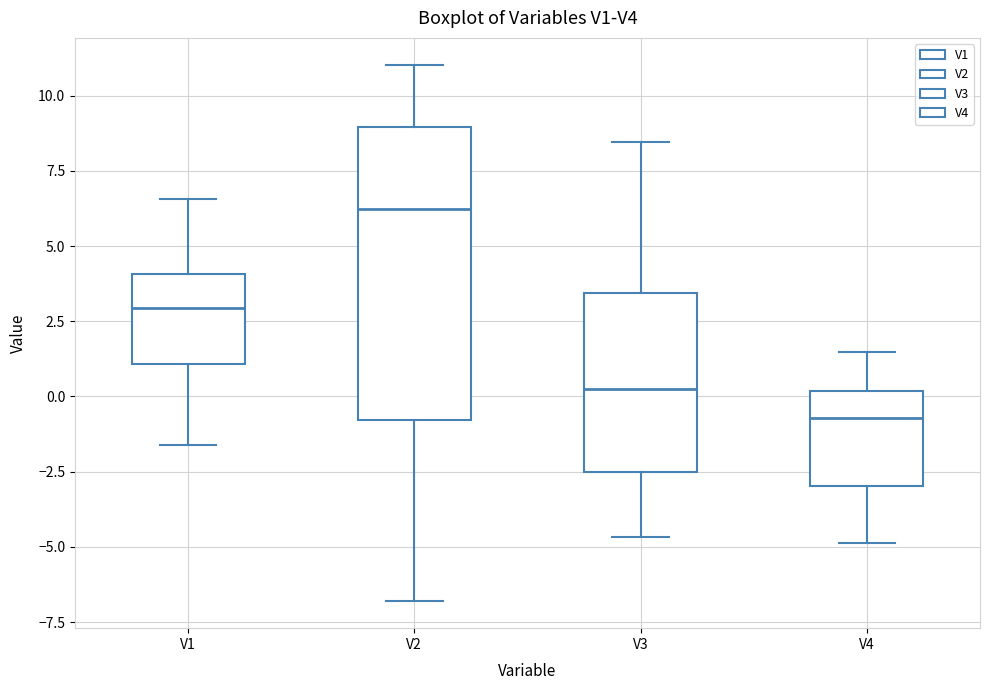

Which box is the tallest, from its lower edge to its upper edge?

V2